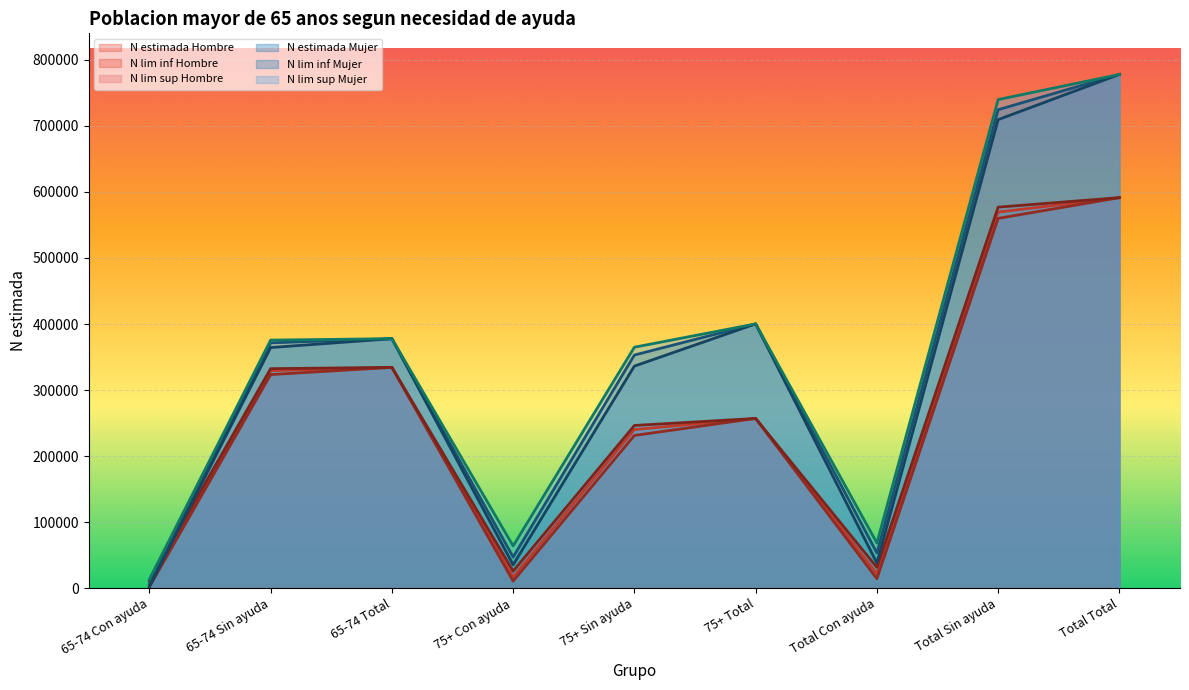

Which series has the largest total across all categories?

N lim sup Mujer